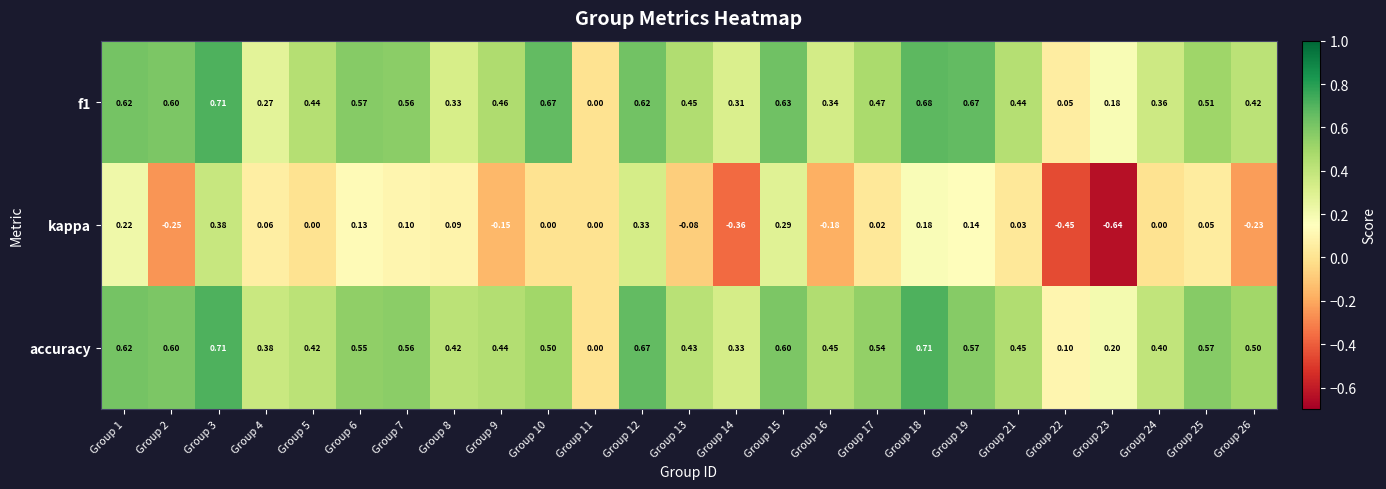

Which series has the largest range (max minus min)?

kappa